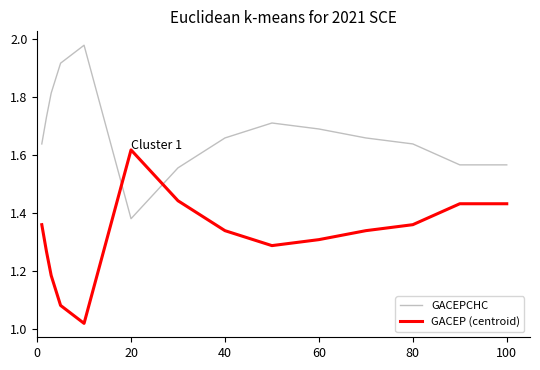

What is the difference between the maximum and minimum values in the GACEP (centroid) series?

0.6